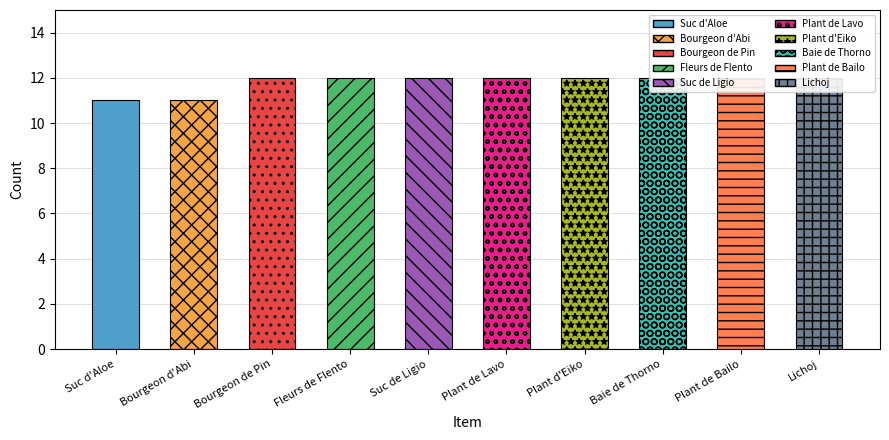

How many data points are less than 12?

2